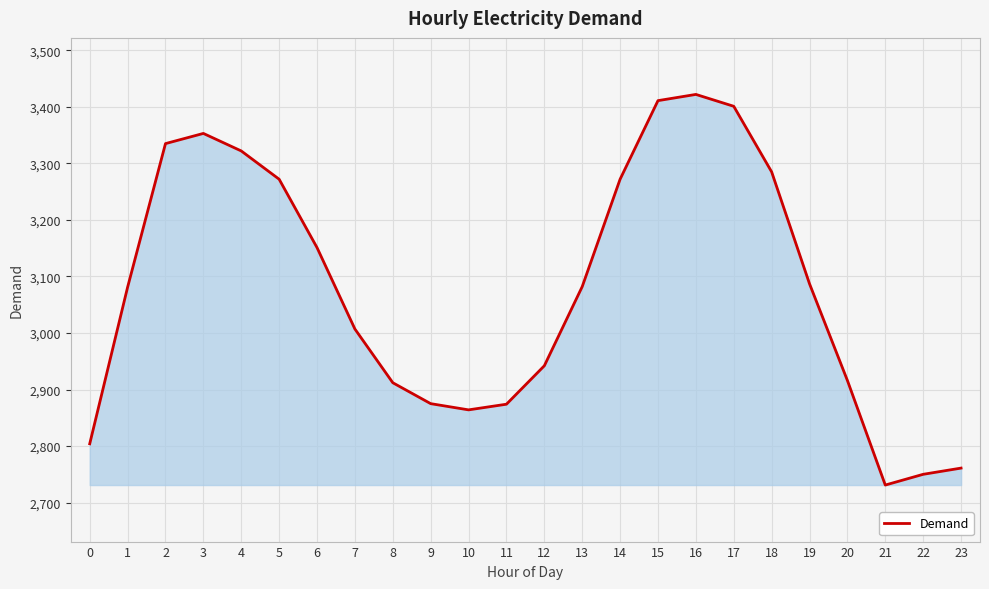

What is the average value?

3080